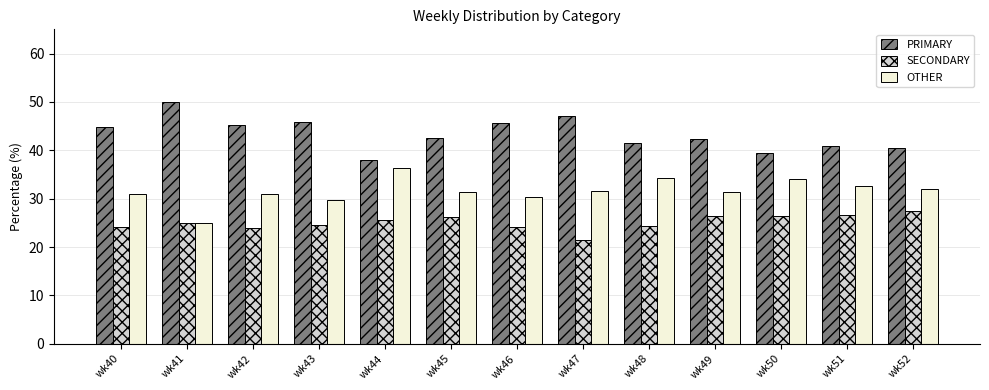

What is the sum of the OTHER values at wk49 and wk44?

67.7